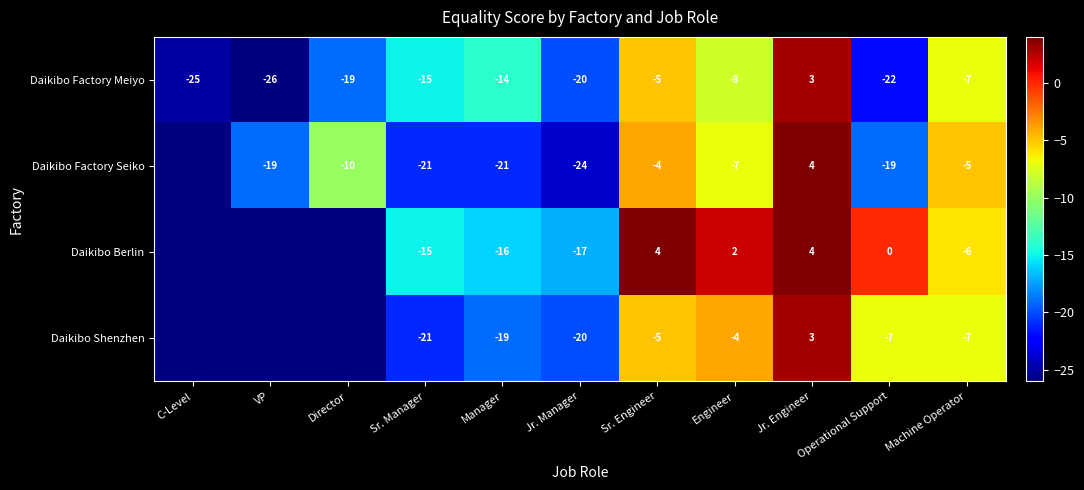

How many series are shown in this chart?

4